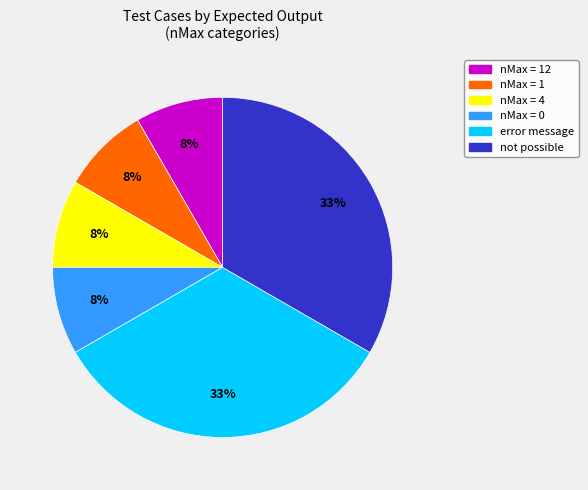

To the nearest percent, what portion does nMax = 4 represent?

8%